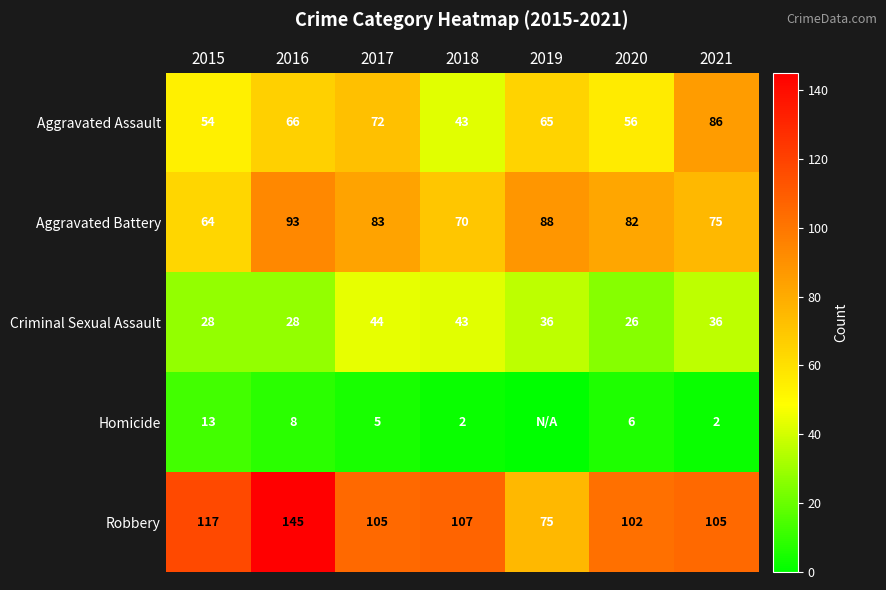

Rank the series at 2021 from highest to lowest value.

Robbery, Aggravated Assault, Aggravated Battery, Criminal Sexual Assault, Homicide